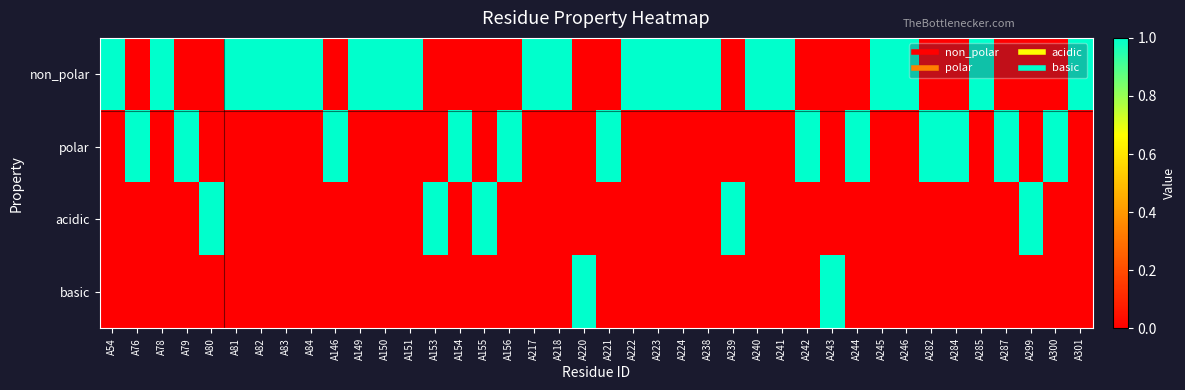

At A84, list the series in order from largest to smallest.

non_polar, polar, acidic, basic